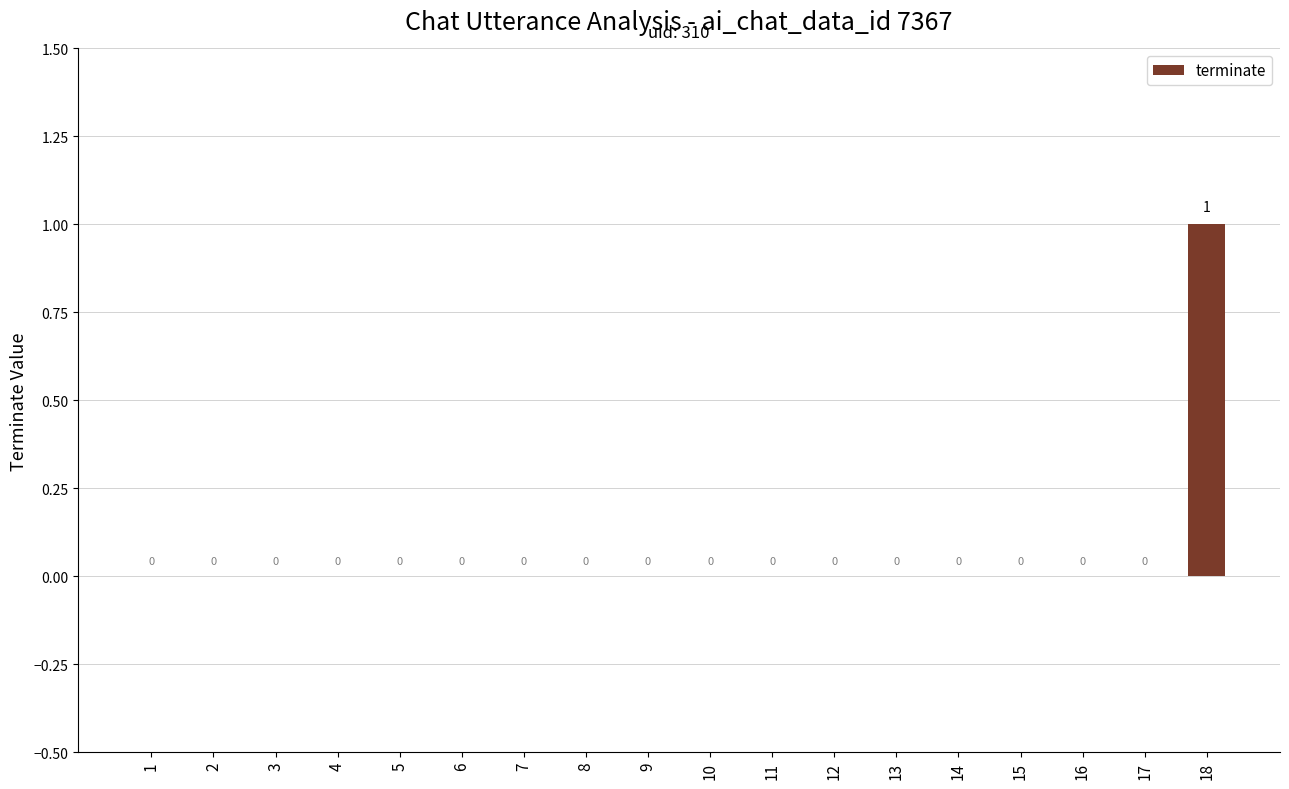

At which category does the chart reach its peak across all series?

18